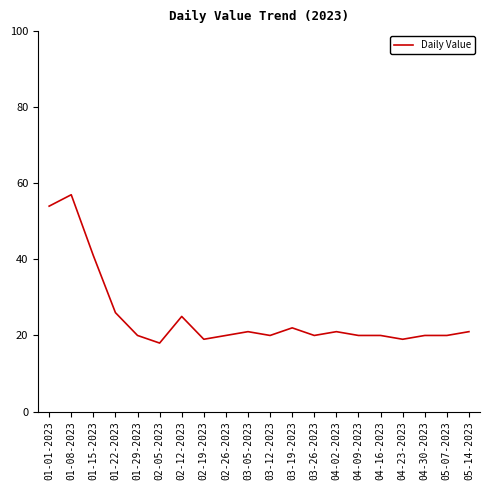

Which category has the highest value across all series?

01-08-2023